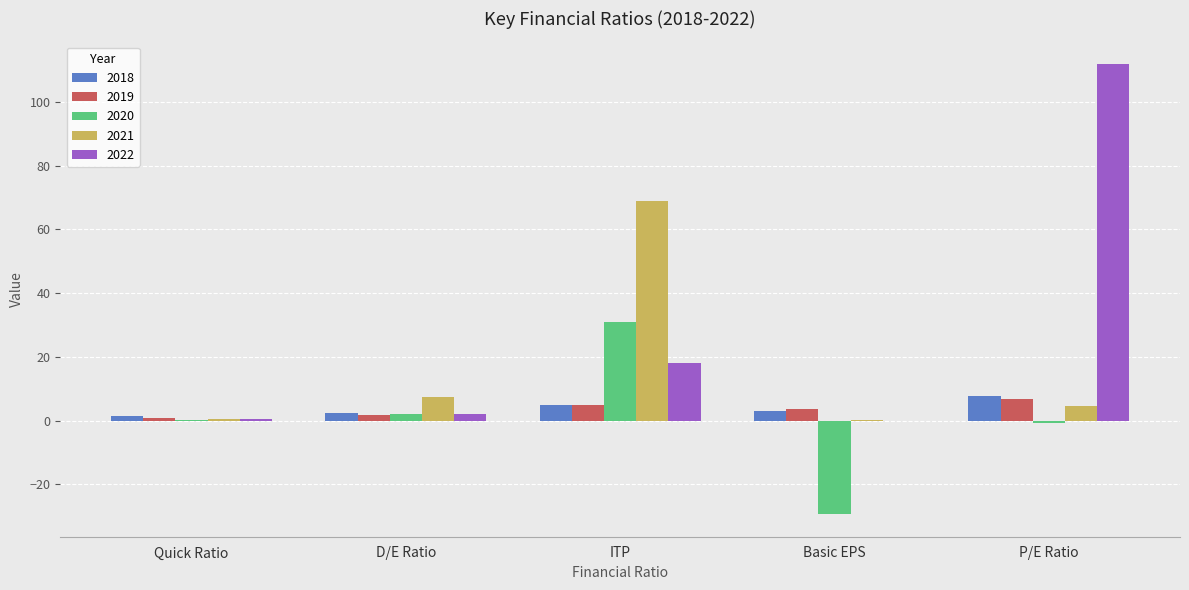

What is the maximum value for 2019?

6.9